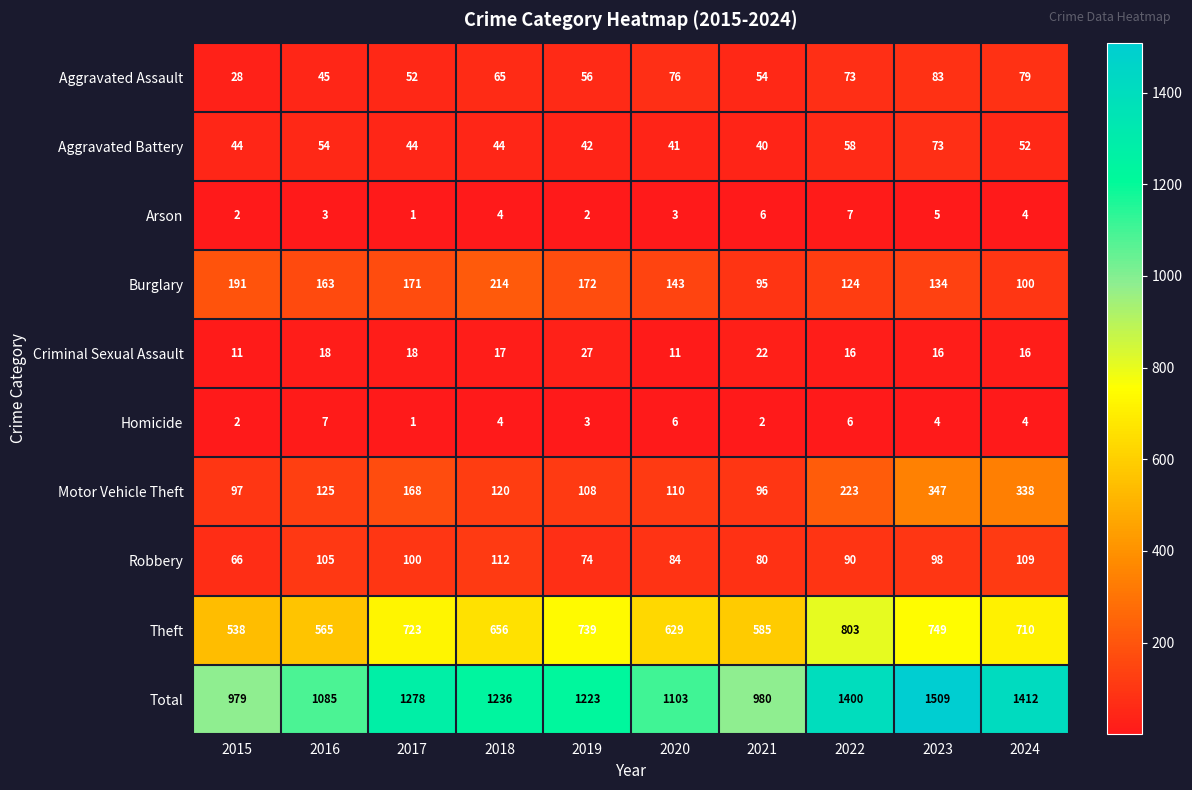

At which label does Robbery reach its minimum?

2015